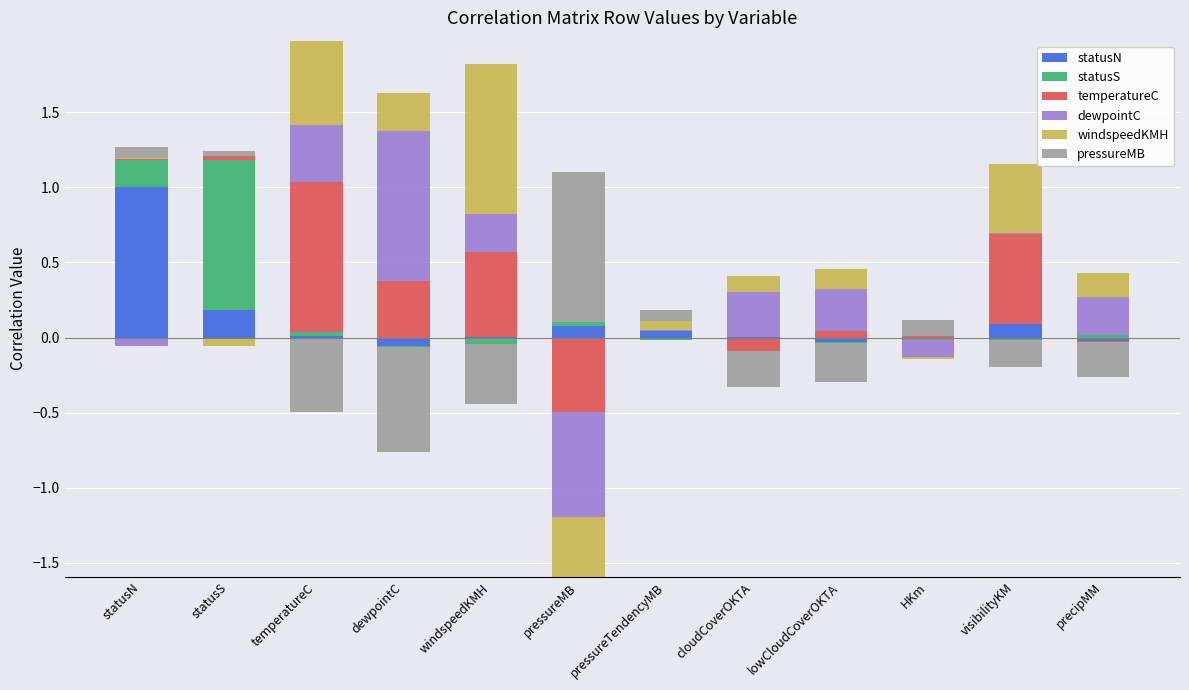

Which has a higher value, visibilityKM or pressureMB?

visibilityKM